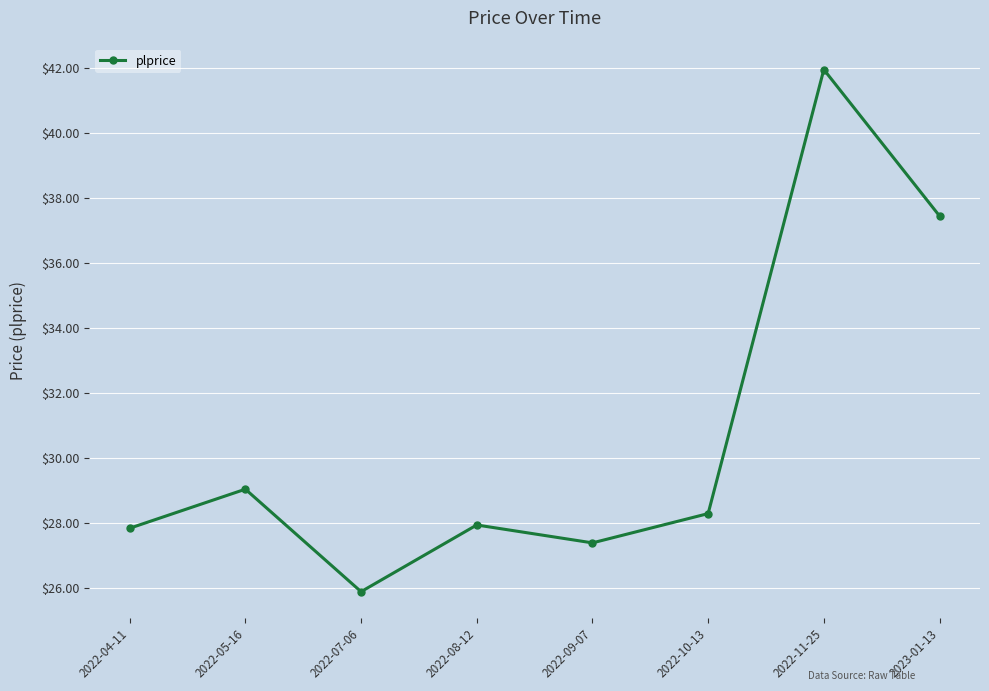

True or false: the data shows 44.9 at 2022-08-12.

False